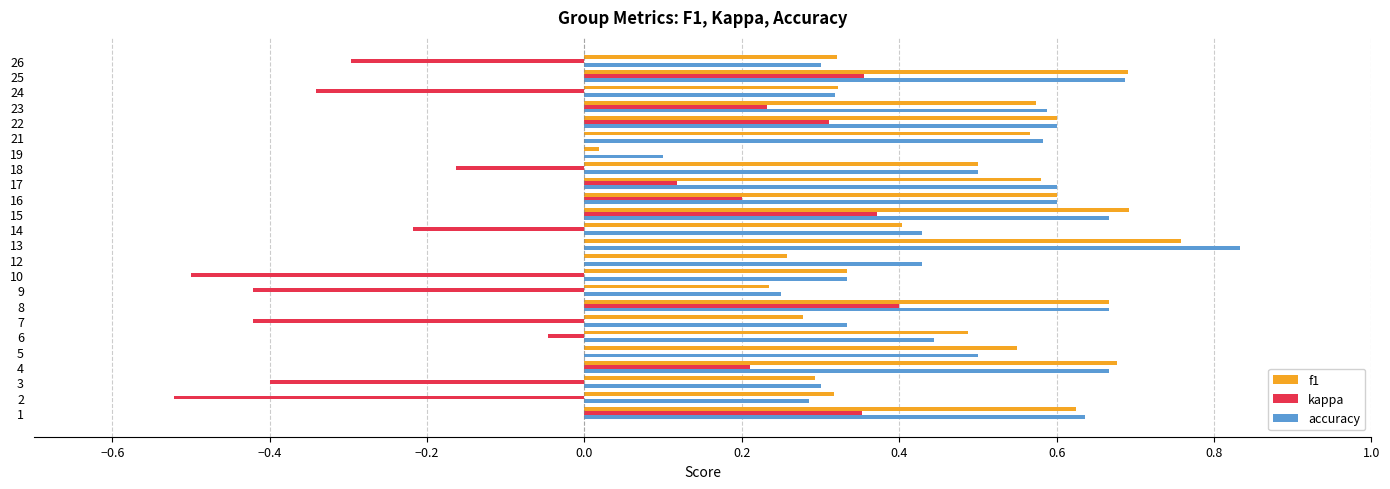

True or false: f1 has a value of 0.3 at 7.

True